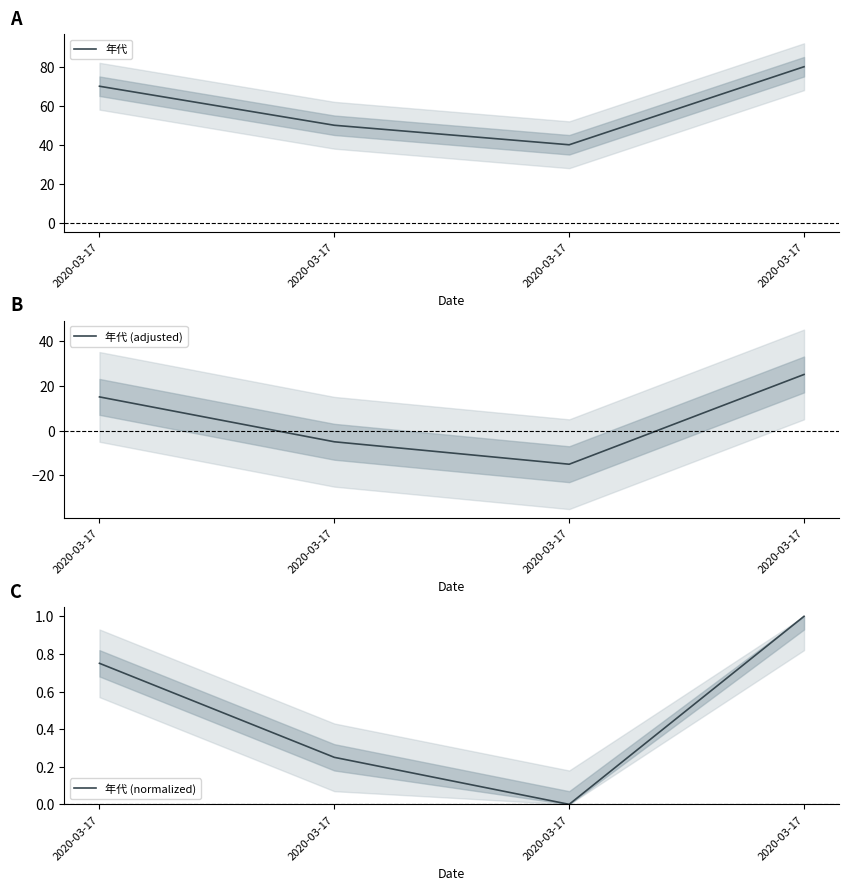

At which category does the chart reach its minimum across all series?

2020-03-17